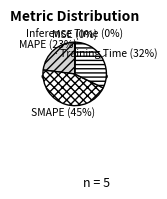

What percentage do Training Time and MAPE together represent?

55.1%